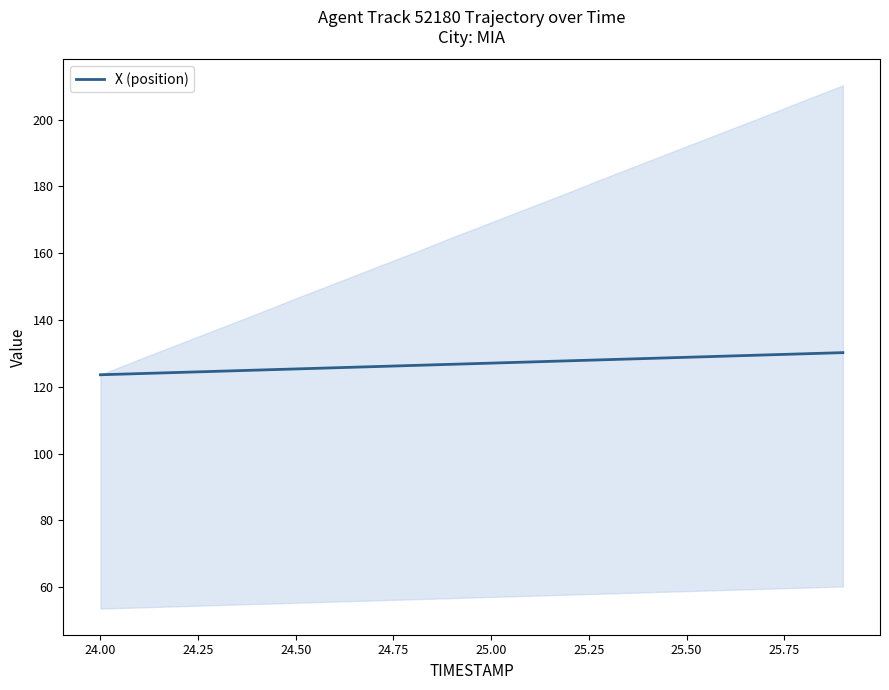

What is the minimum value for X (position)?

123.6